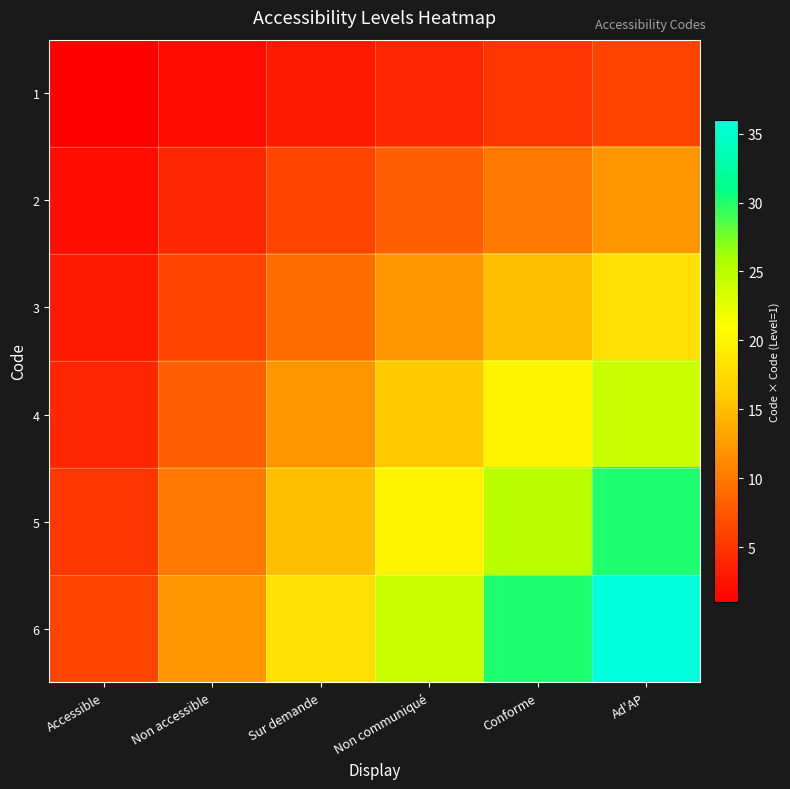

Reading left to right, transcribe all the data shown in this chart.

1: Accessible=1	Non accessible=2	Sur demande=3	Non communiqué=4	Conforme=5	Ad'AP=6
2: Accessible=2	Non accessible=4	Sur demande=6	Non communiqué=8	Conforme=10	Ad'AP=12
3: Accessible=3	Non accessible=6	Sur demande=9	Non communiqué=12	Conforme=15	Ad'AP=18
4: Accessible=4	Non accessible=8	Sur demande=12	Non communiqué=16	Conforme=20	Ad'AP=24
5: Accessible=5	Non accessible=10	Sur demande=15	Non communiqué=20	Conforme=25	Ad'AP=30
6: Accessible=6	Non accessible=12	Sur demande=18	Non communiqué=24	Conforme=30	Ad'AP=36